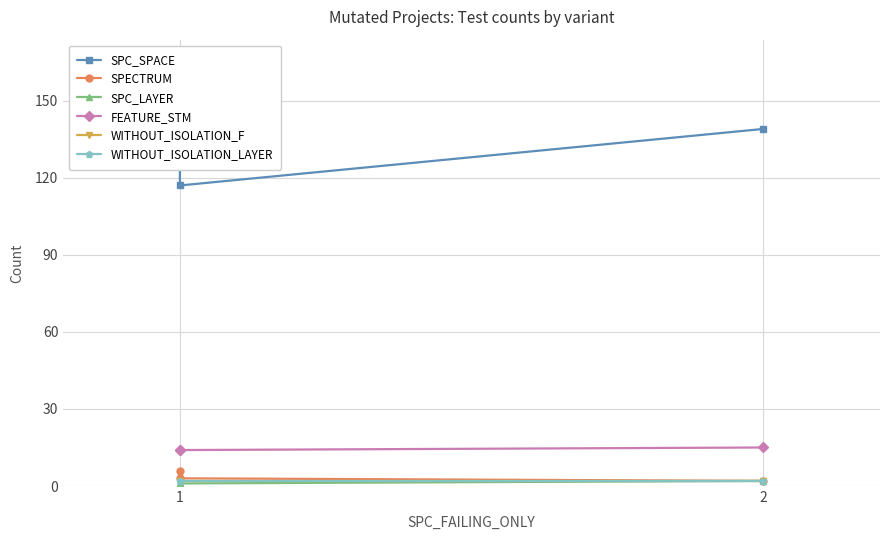

At 1, list the series in order from largest to smallest.

SPC_SPACE, FEATURE_STM, SPECTRUM, WITHOUT_ISOLATION_F, WITHOUT_ISOLATION_LAYER, SPC_LAYER